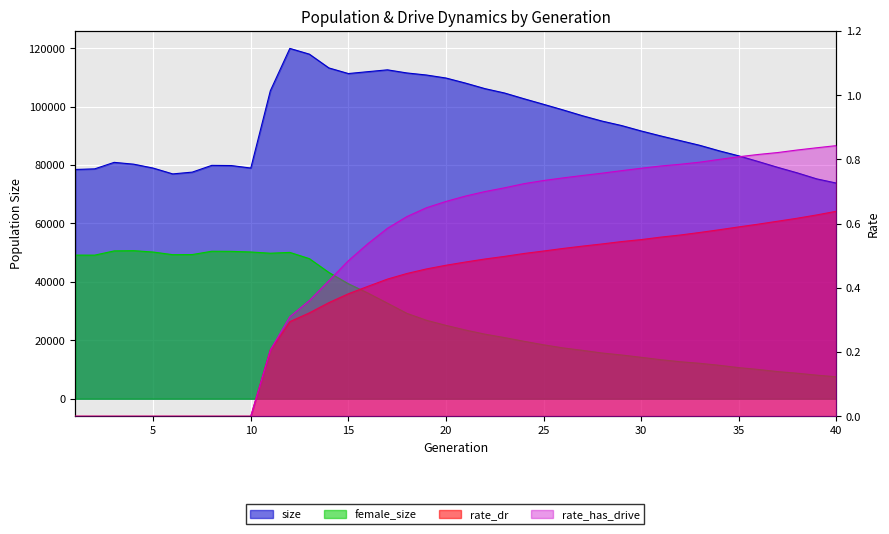

What is the difference between the female_size values at 40 and 24?

12146.0